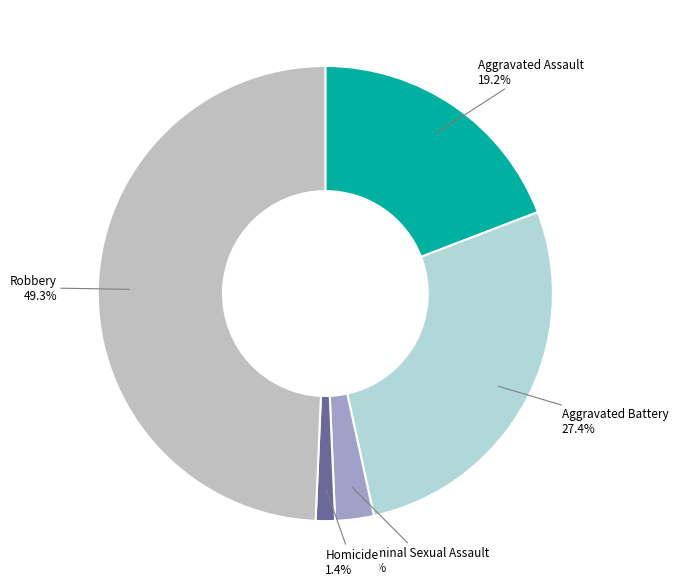

What is the largest slice in the pie chart?

Robbery